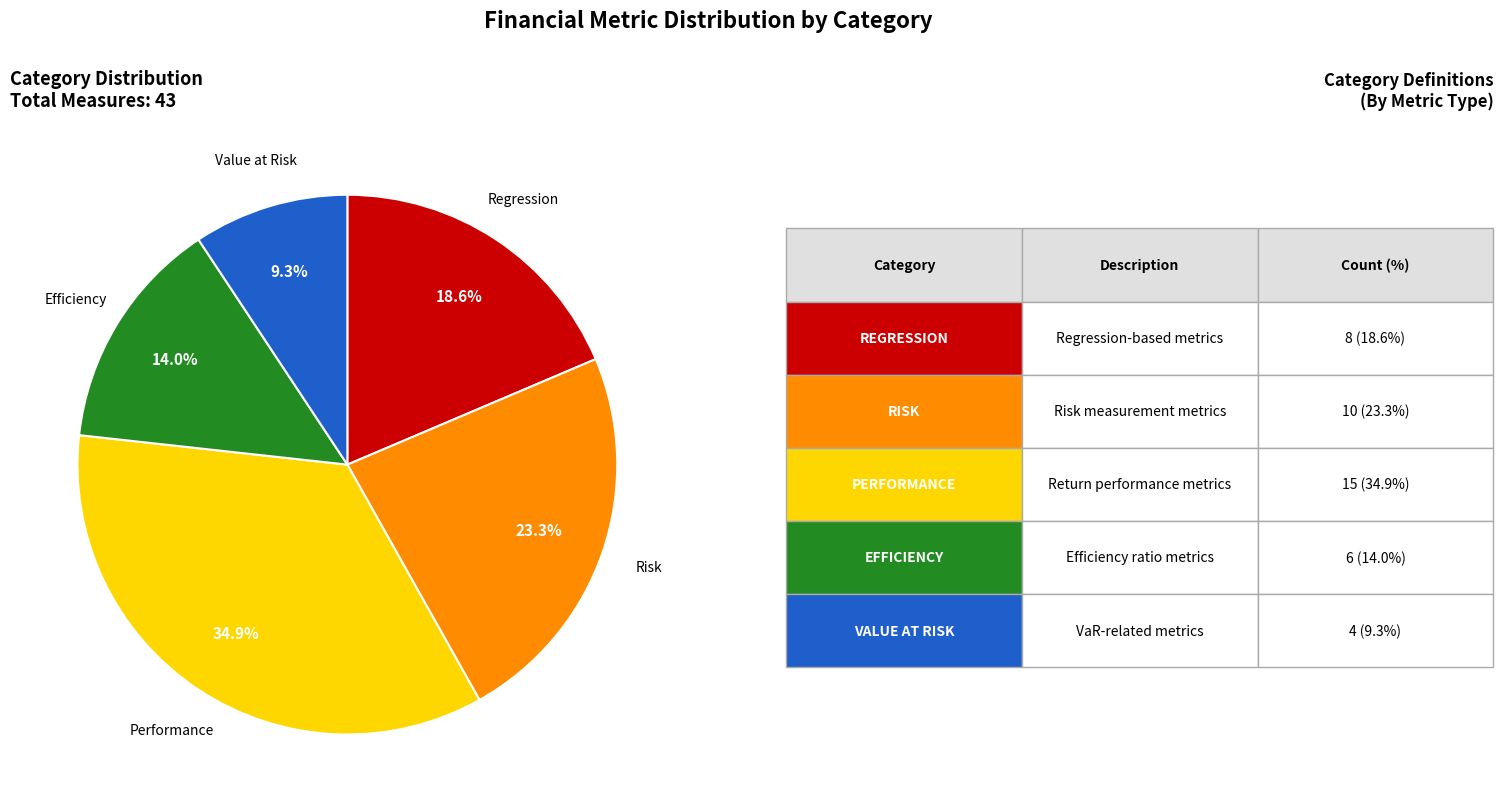

Is there a majority slice in this chart?

No